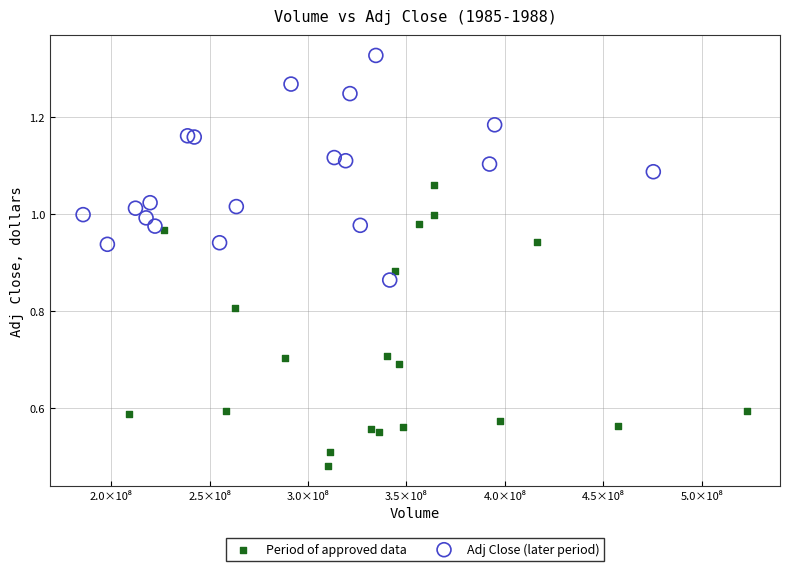

Which series reaches the minimum Y coordinate?

Period of approved data